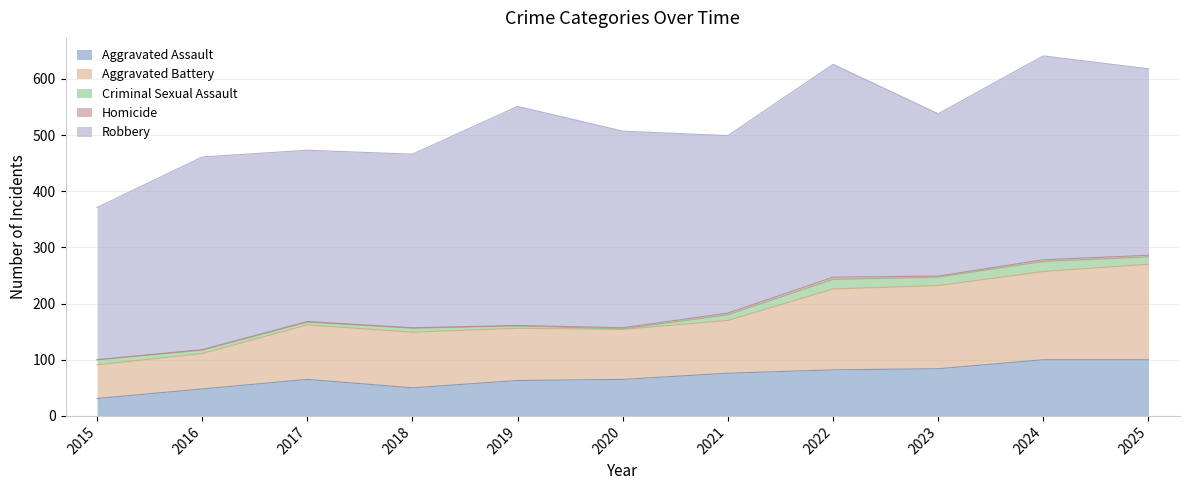

What is the value of the Robbery point at the 8th from the left?

379